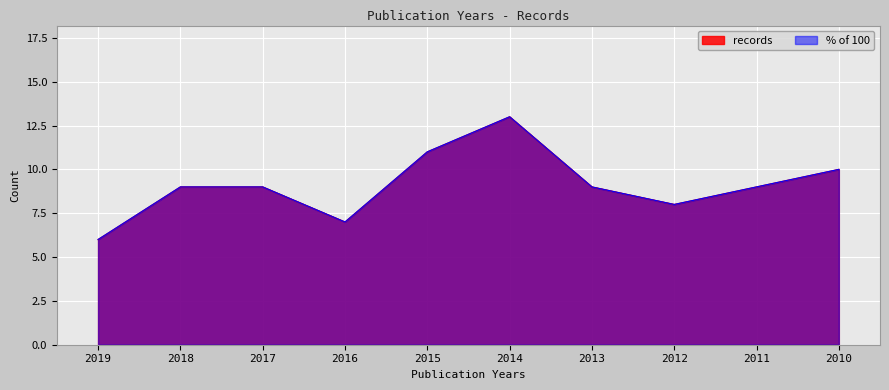

Where does the records series first go above 9?

2015